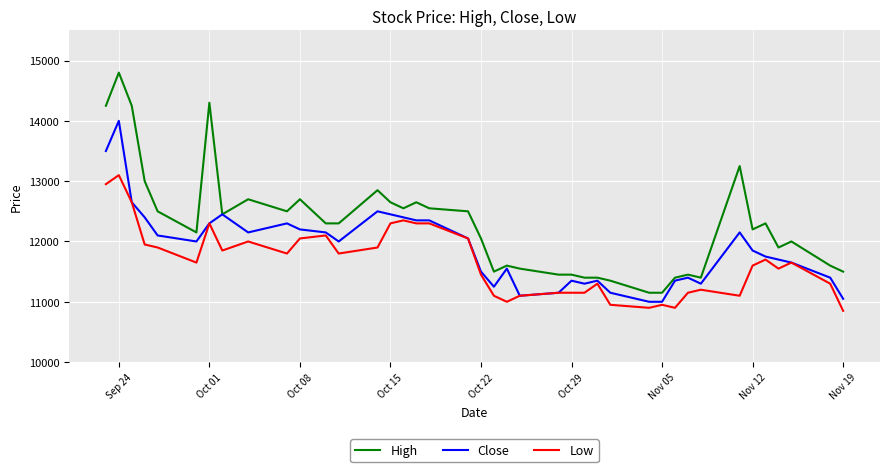

True or false: Low and High cross at least once.

False